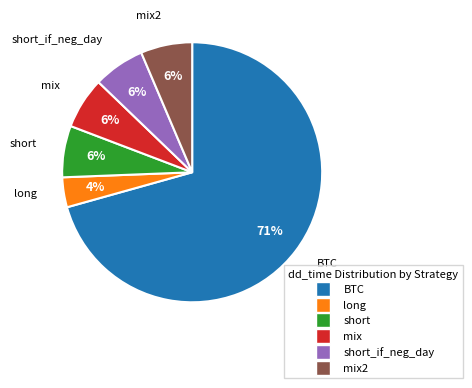

To the nearest percent, what is the average slice percentage?

17%